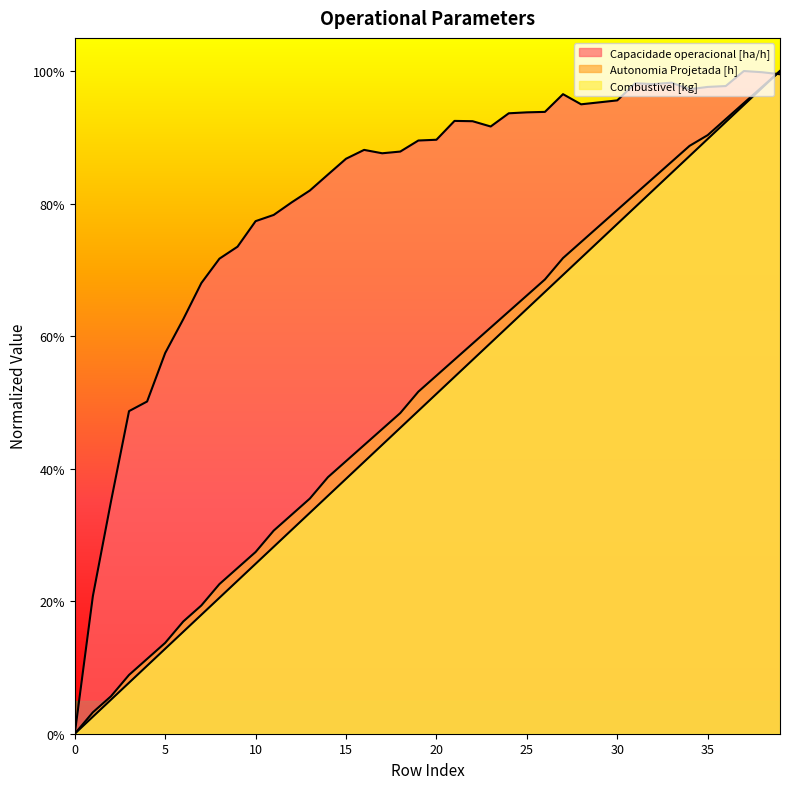

Rank the series at 25 from lowest to highest value.

Combustivel [kg], Autonomia Projetada [h], Capacidade operacional [ha/h]